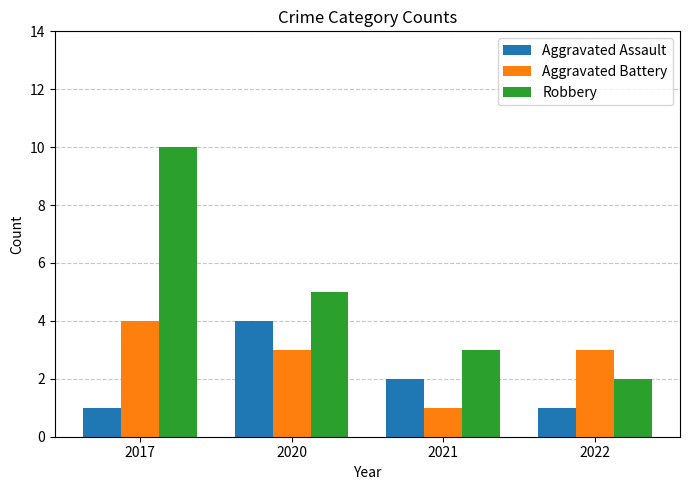

What is the total value across all series at 2021?

6